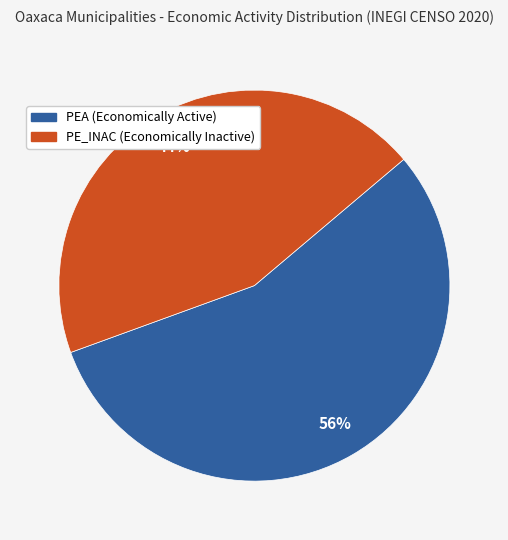

Does any single category account for the majority?

Yes